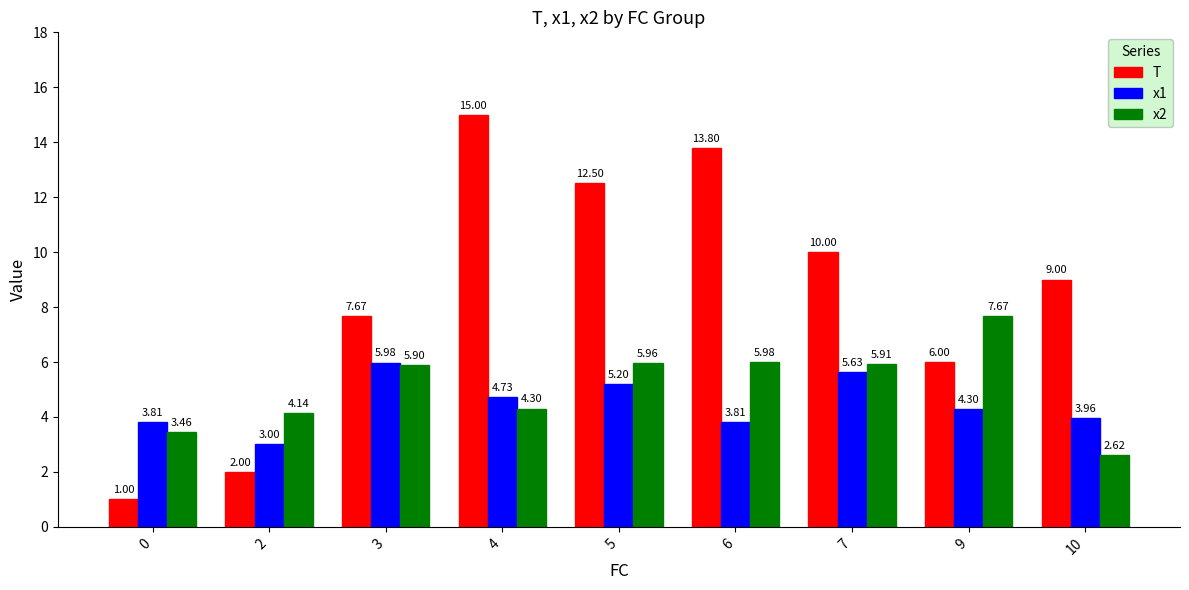

What is the approximate value of x2 at 5?

6.0